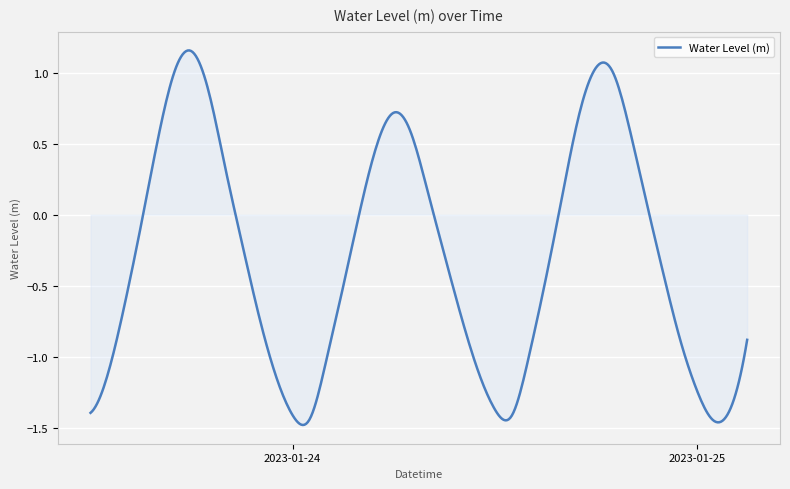

What is the difference between the maximum and minimum values?

2.6